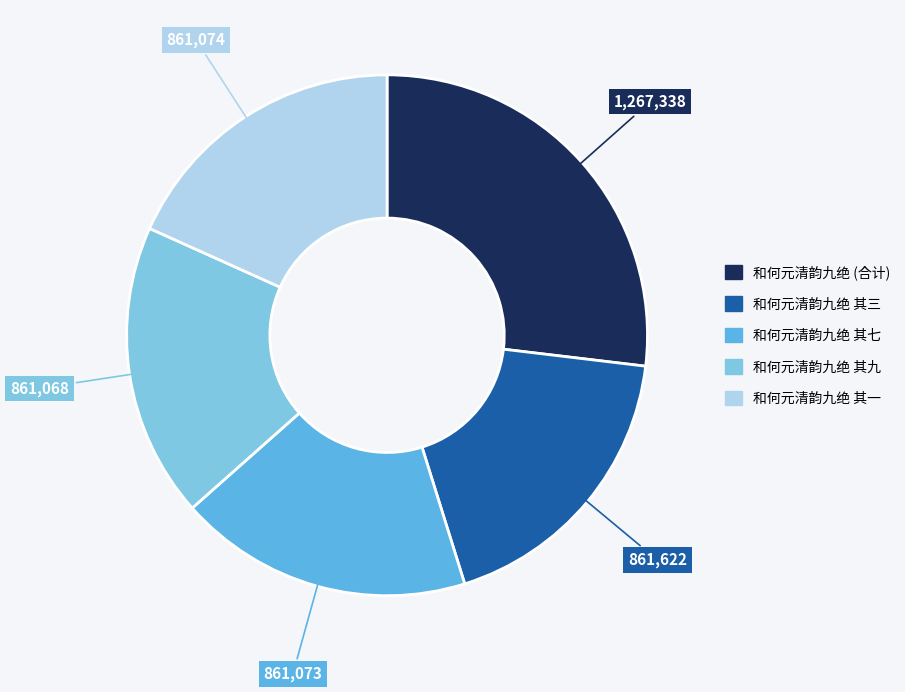

Is there a majority slice in this chart?

No